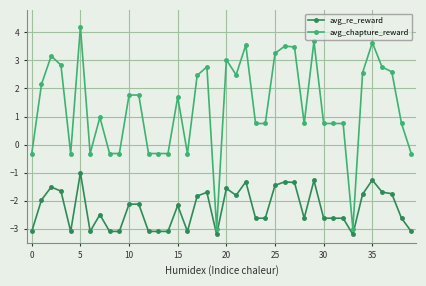

Which series has the largest range (max minus min)?

avg_chapture_reward